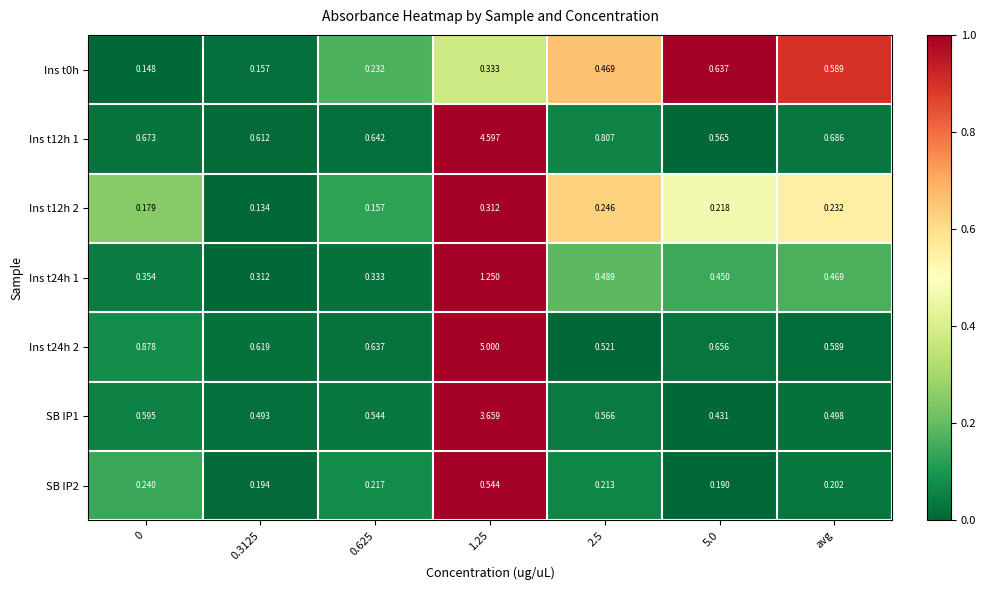

How many data points does each series have?

7